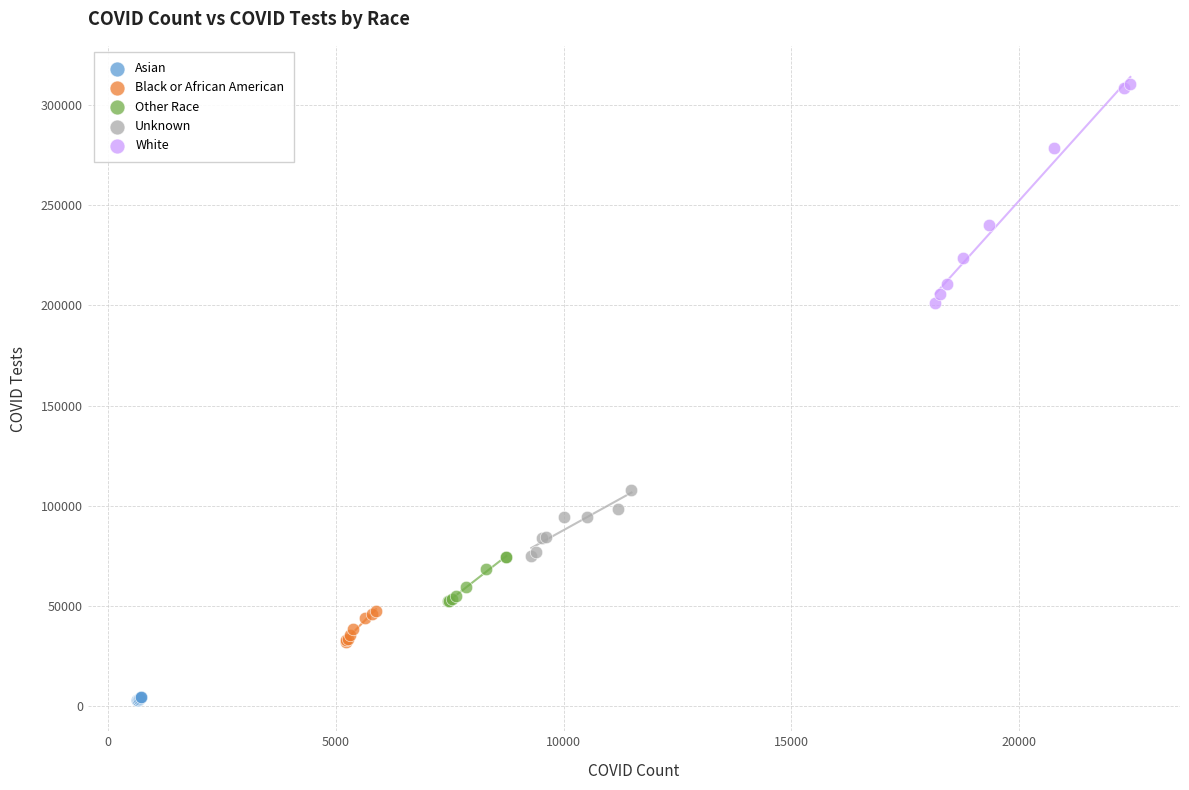

Which series reaches the maximum Y coordinate?

White